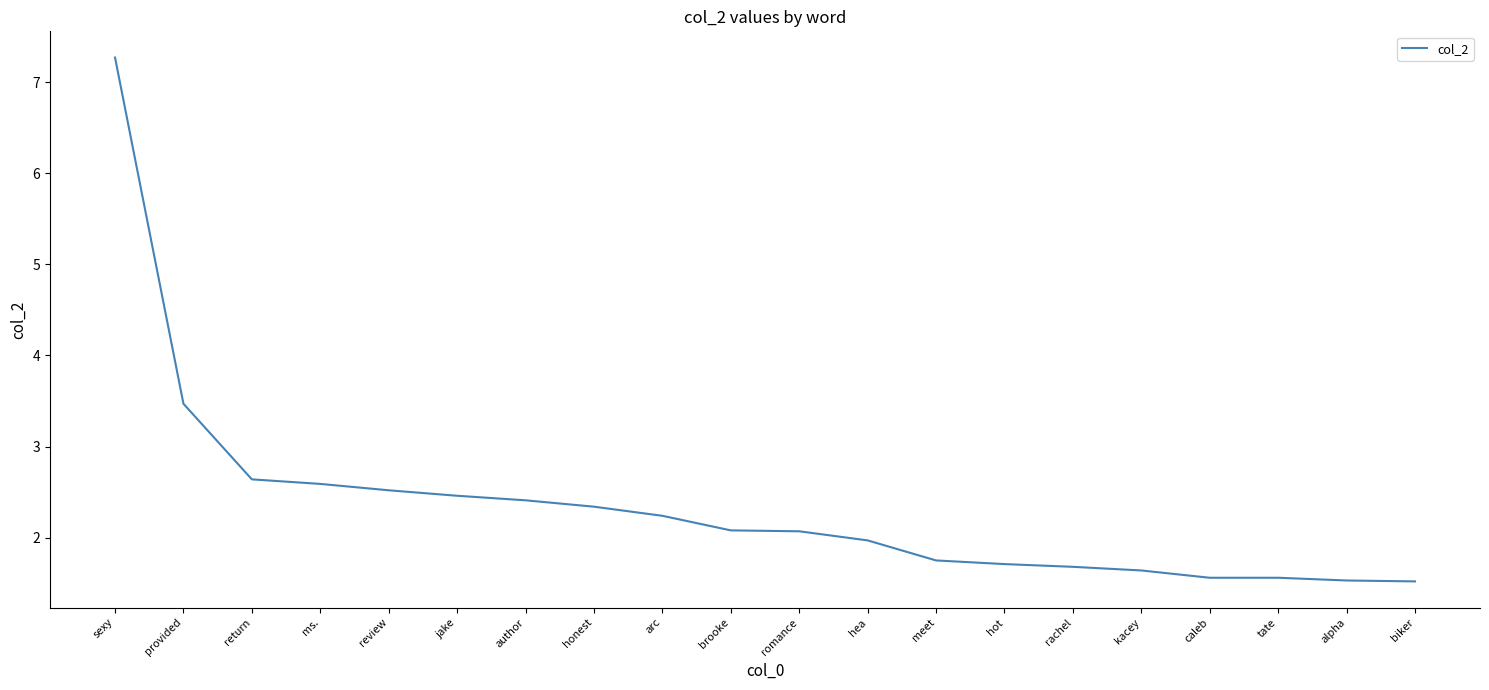

What position from the right is hot?

7